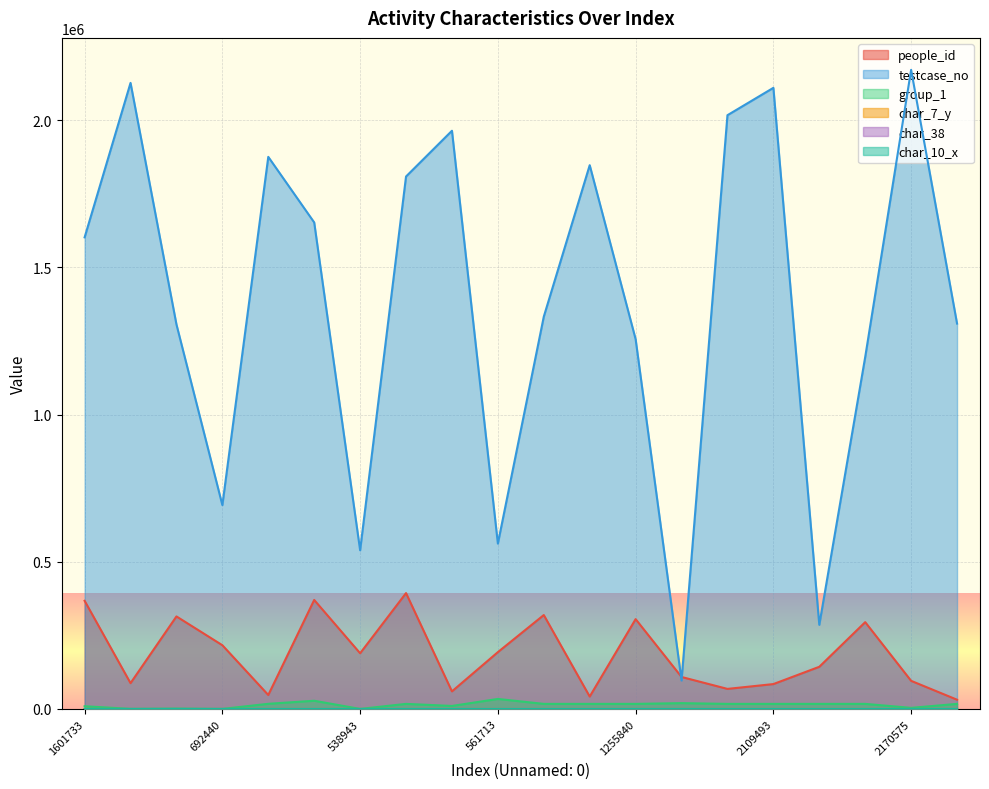

What is the label of the 19th point from the right?

2126276